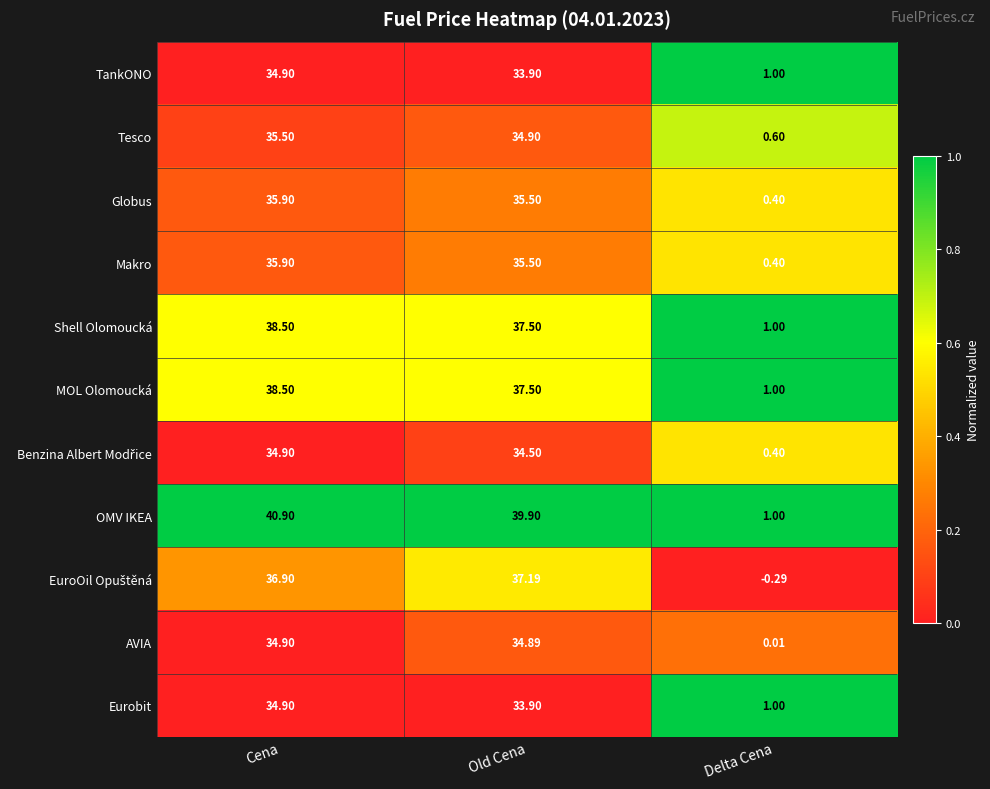

Which series has the widest spread of values?

OMV IKEA